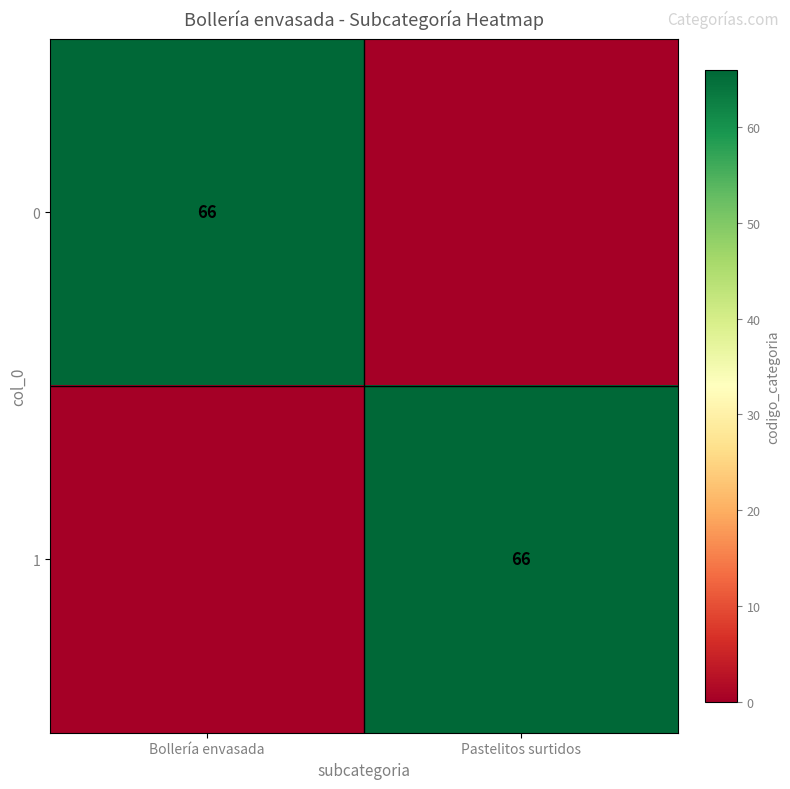

The 0 series shows 111 at Bollería envasada. True or false?

False